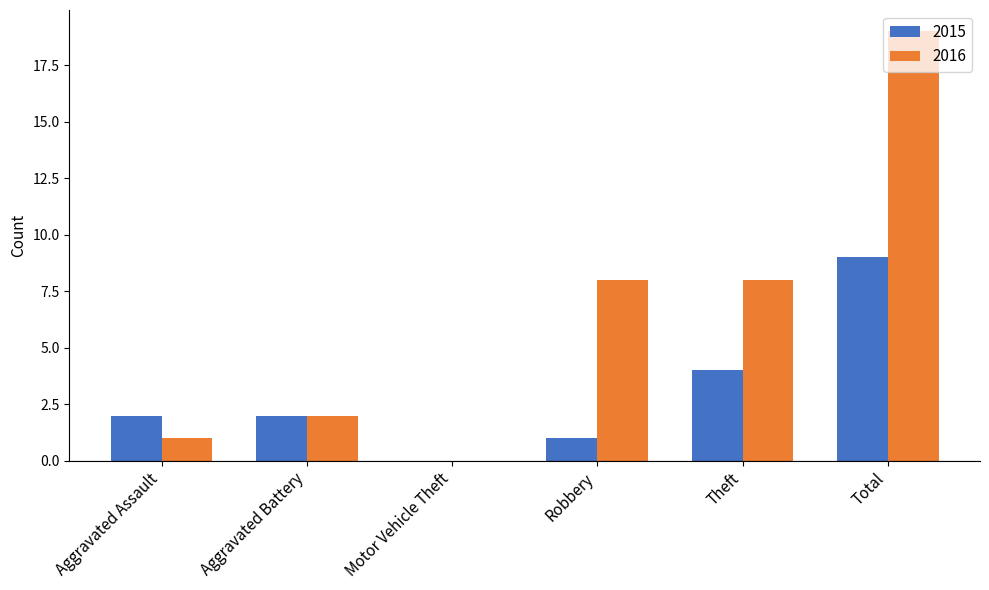

Read the 2015 value at Theft.

4